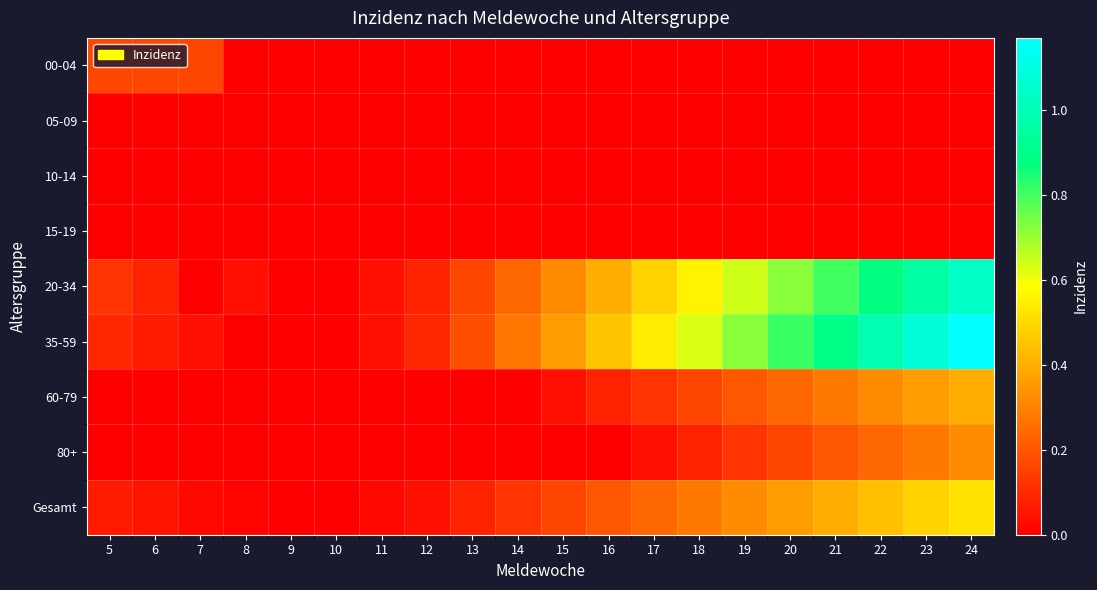

Rank the series by their maximum value, from highest to lowest.

35-59, 20-34, Gesamt, 60-79, 80+, 00-04, 05-09, 10-14, 15-19